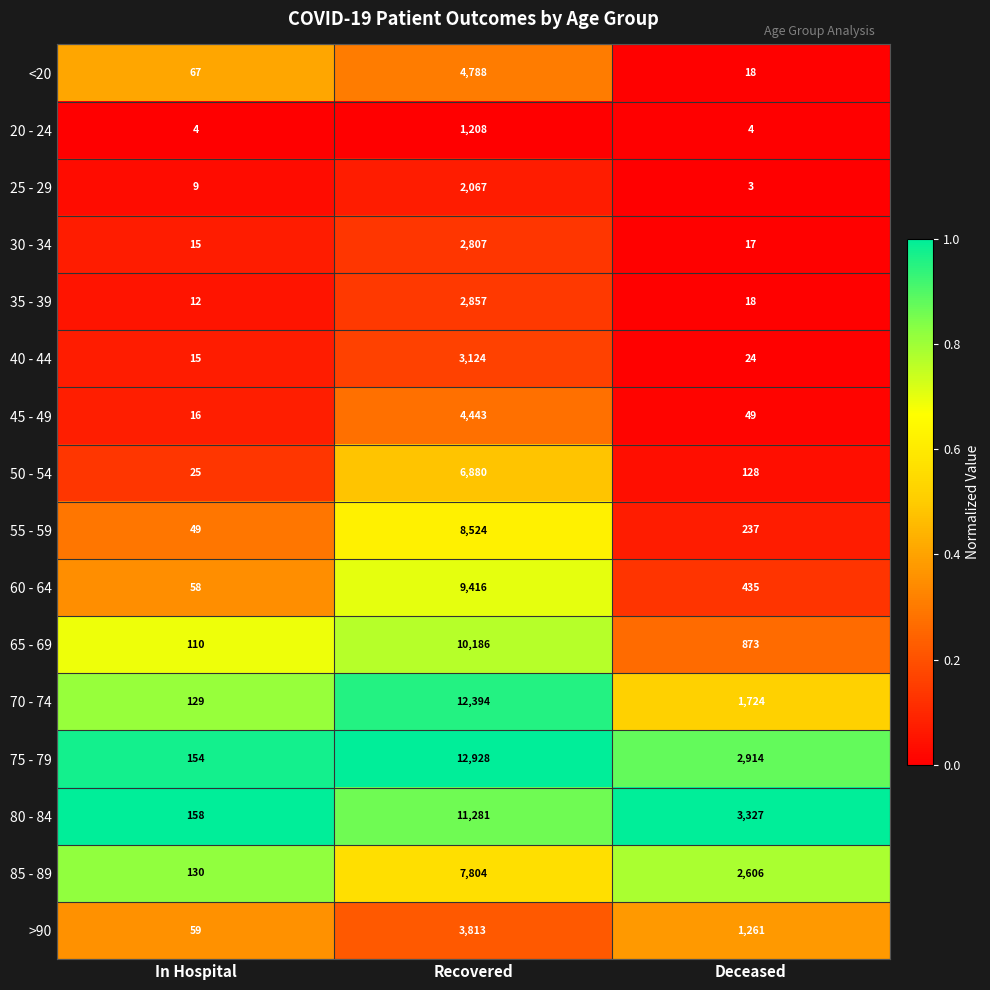

Rank the series by their maximum value, from highest to lowest.

75 - 79, 70 - 74, 80 - 84, 65 - 69, 60 - 64, 55 - 59, 85 - 89, 50 - 54, <20, 45 - 49, >90, 40 - 44, 35 - 39, 30 - 34, 25 - 29, 20 - 24